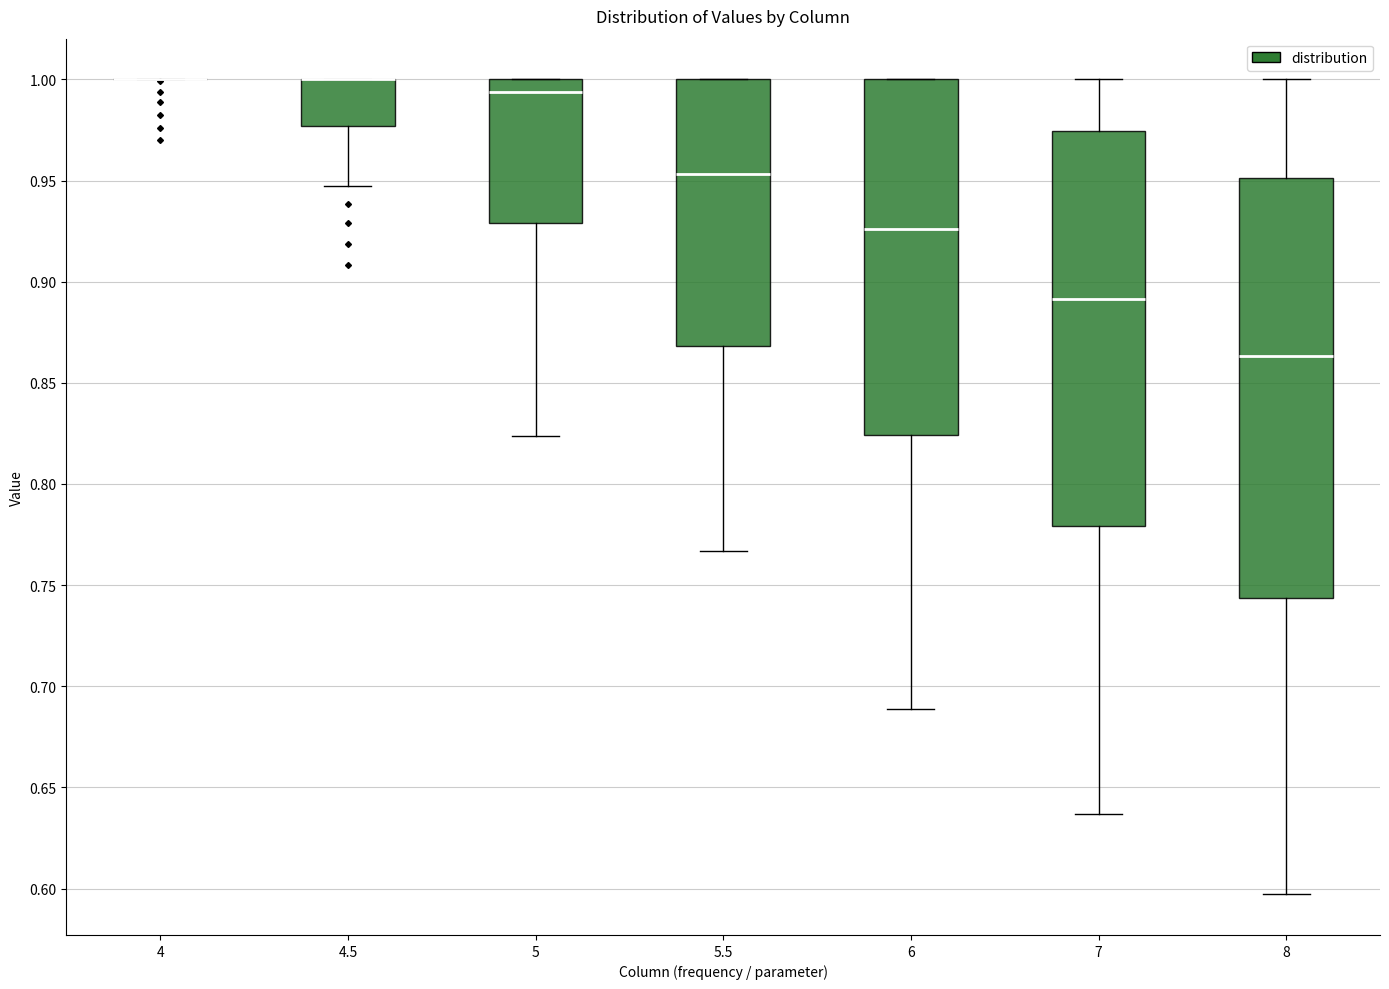

Where is the upper edge of the box at x = 5 on the y-axis? The values are not printed on the chart, so give them approximately, as read against the axis.

1.000